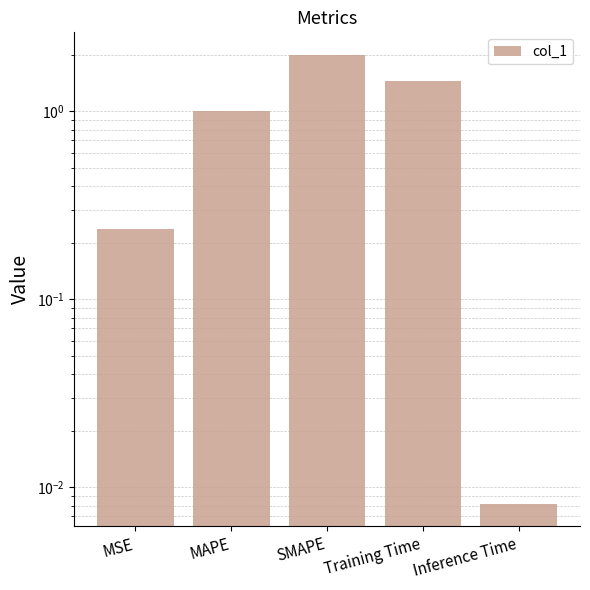

Reading right to left, list all the values displayed in this chart.

0.0	1.4	2.0	1.0	0.2